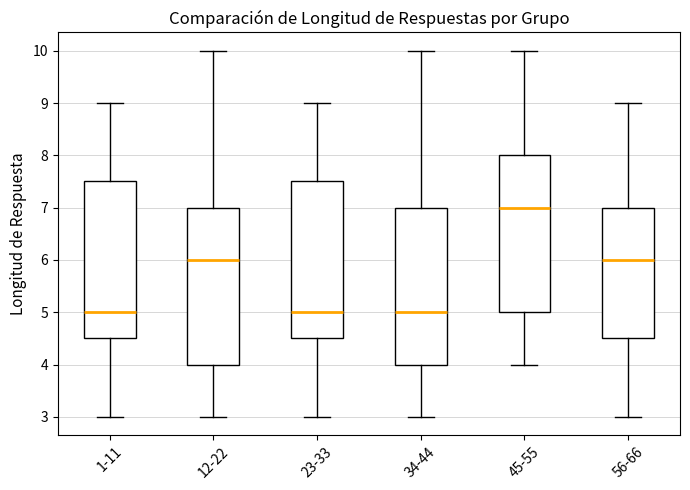

Where is the upper edge of the box for 45-55 on the y-axis? The values are not printed on the chart, so give them approximately, as read against the axis.

8.0